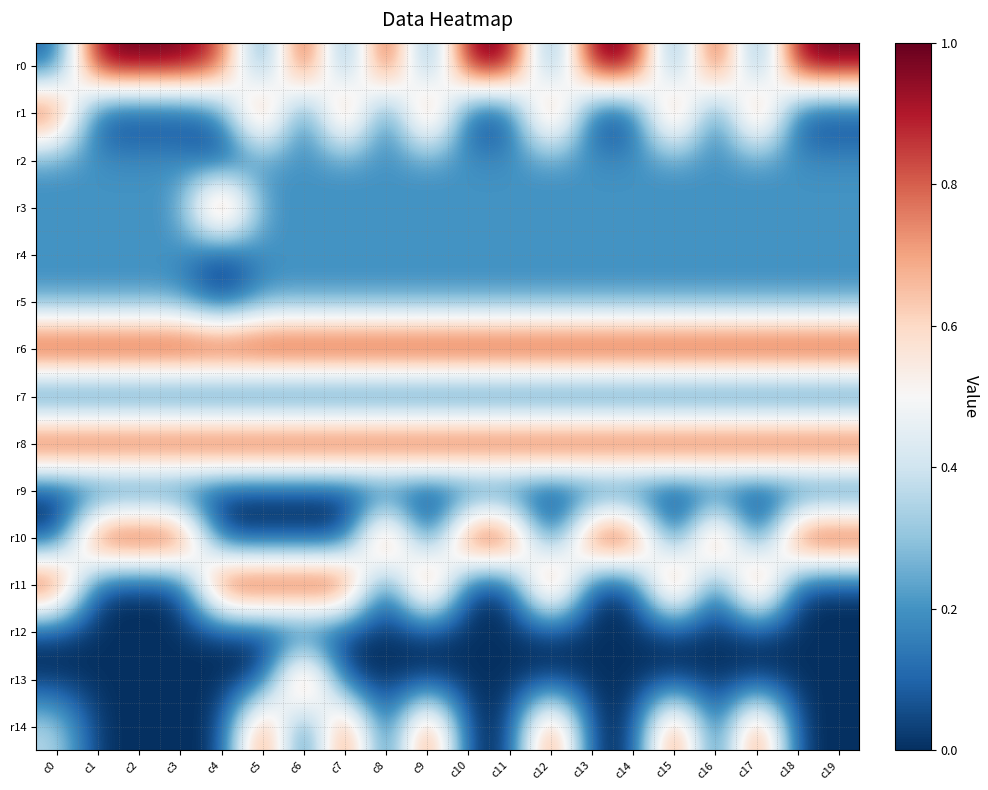

At how many categories does at least one series exceed 0?

20